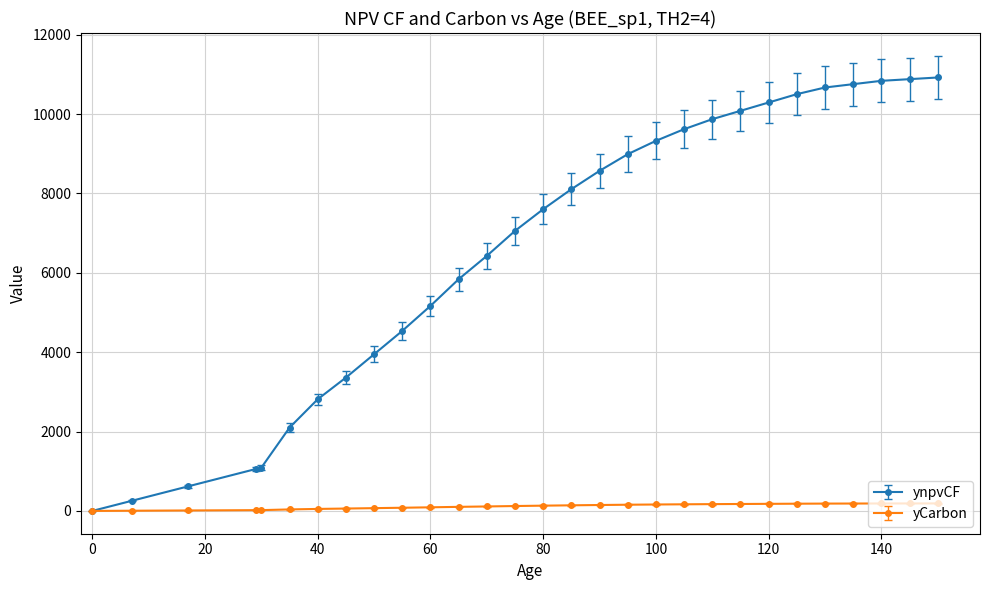

Is this an area chart (filled region under the line)?

No